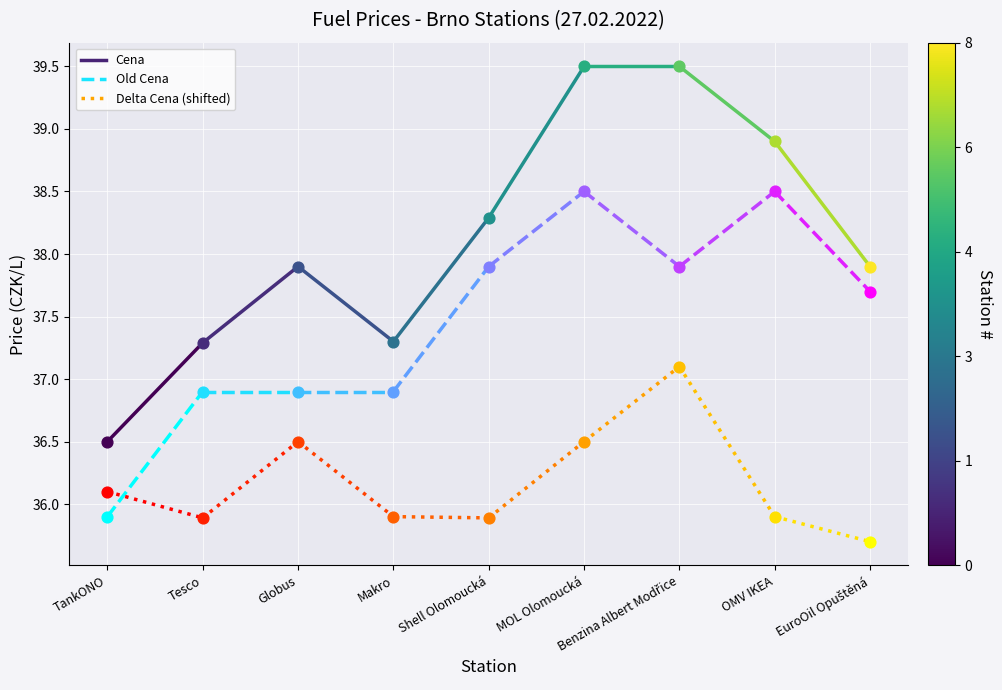

Which series reaches the minimum Y coordinate?

Delta Cena (shifted)